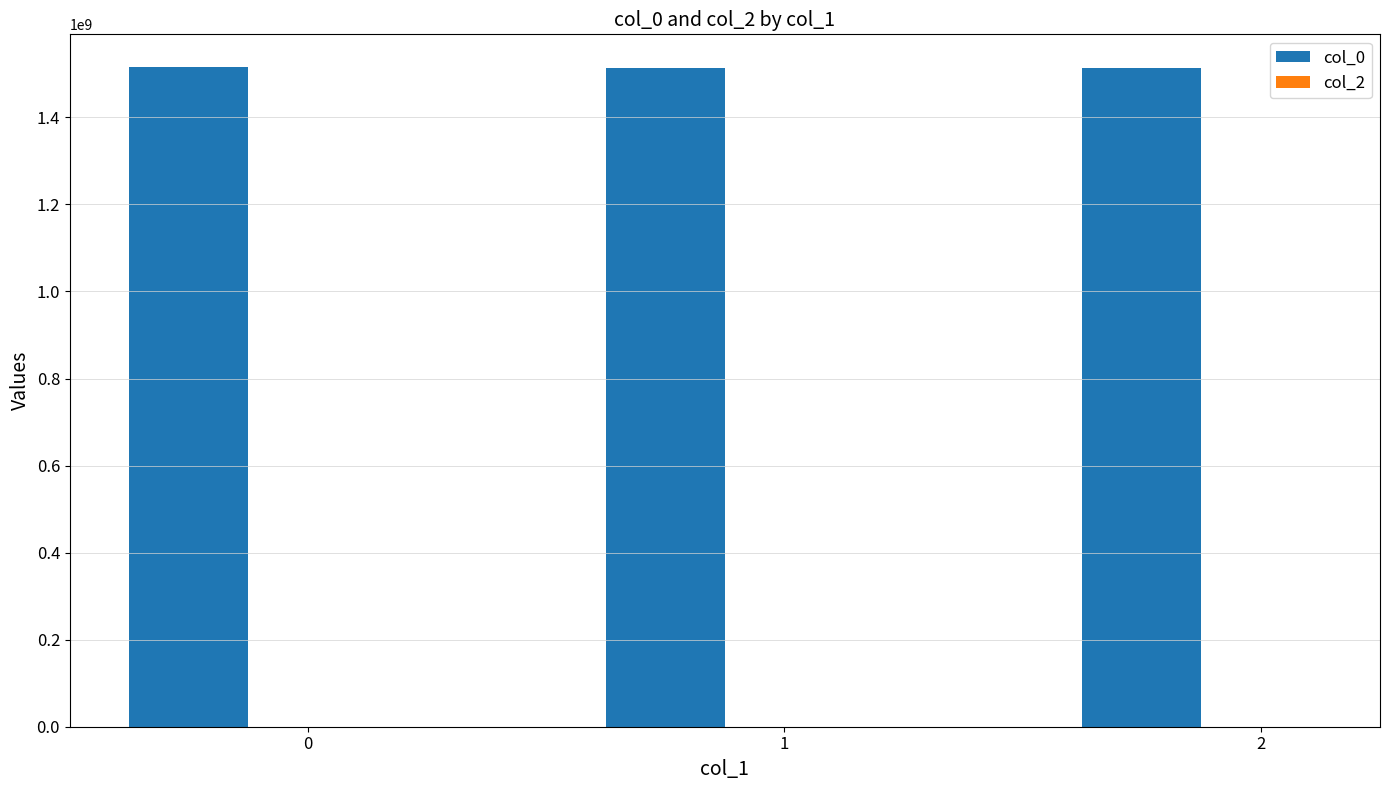

What is the sum of all values?

4541491727.7